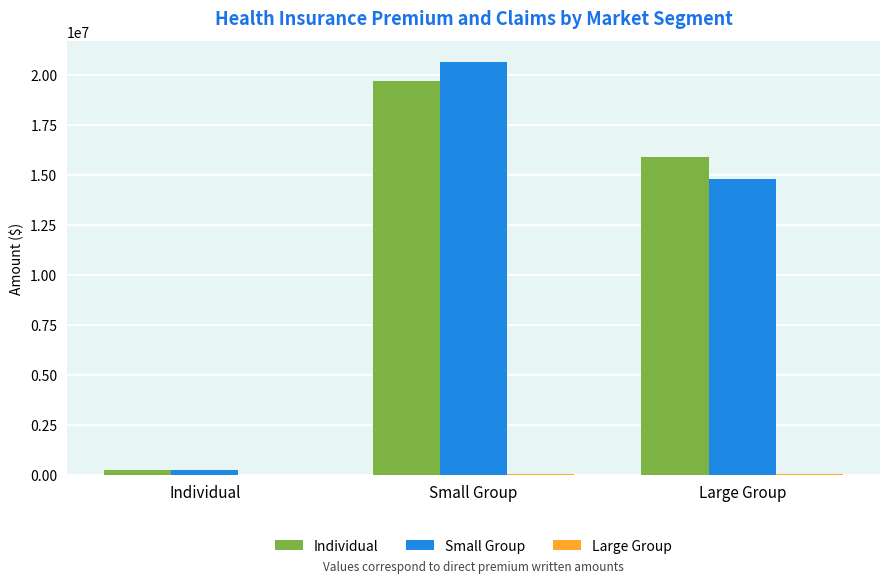

The Individual series shows 19692957.0 at Small Group. True or false?

True